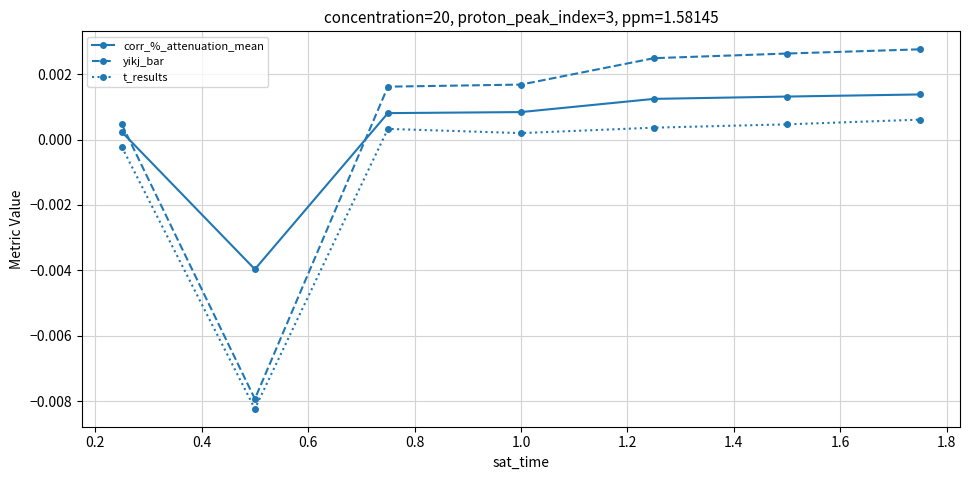

Rank the series by their maximum value, from highest to lowest.

yikj_bar, corr_%_attenuation_mean, t_results